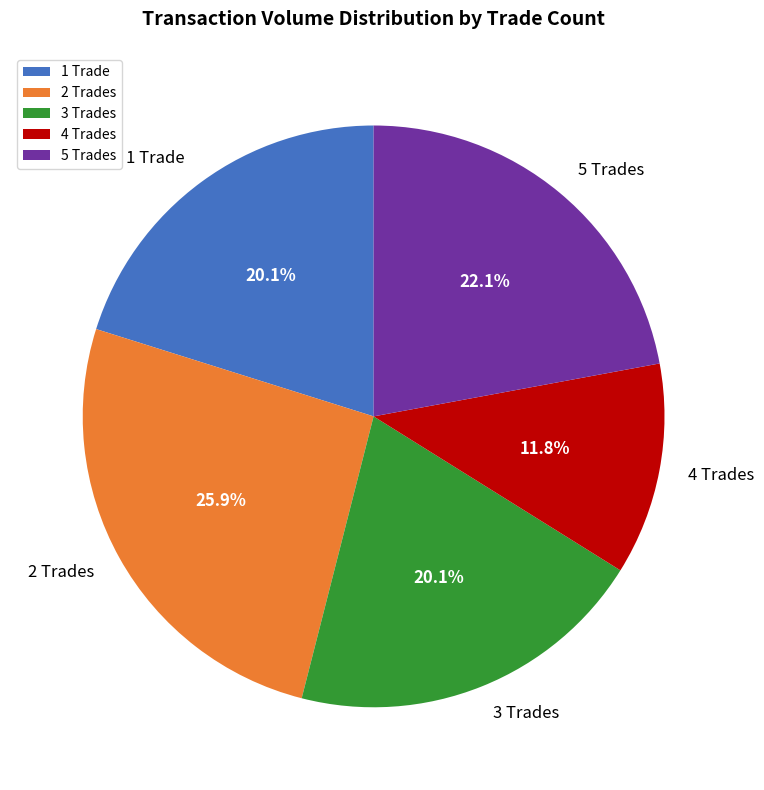

How many slices are in this pie chart?

5